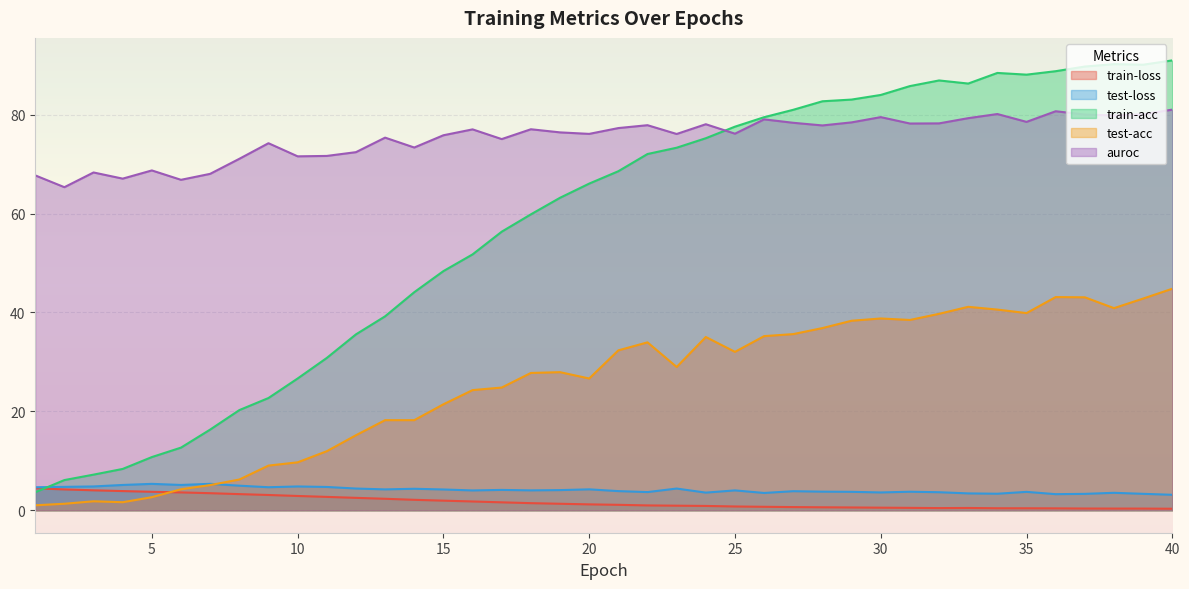

What is the lowest value of the train-loss series?

0.3